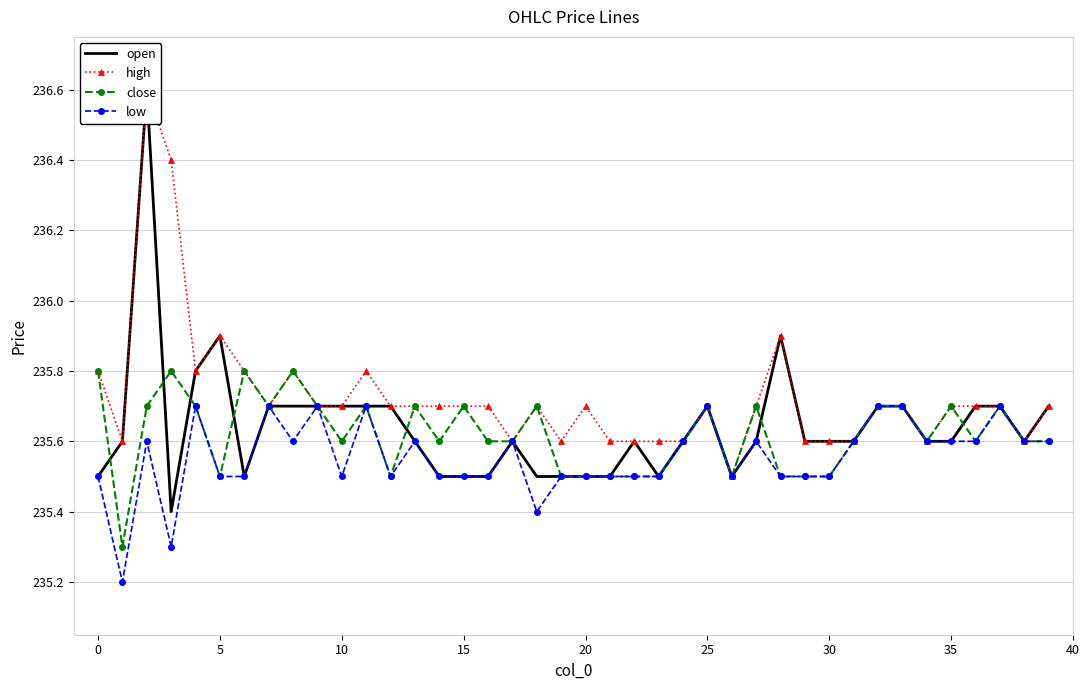

At how many categories does at least one series exceed 235?

40